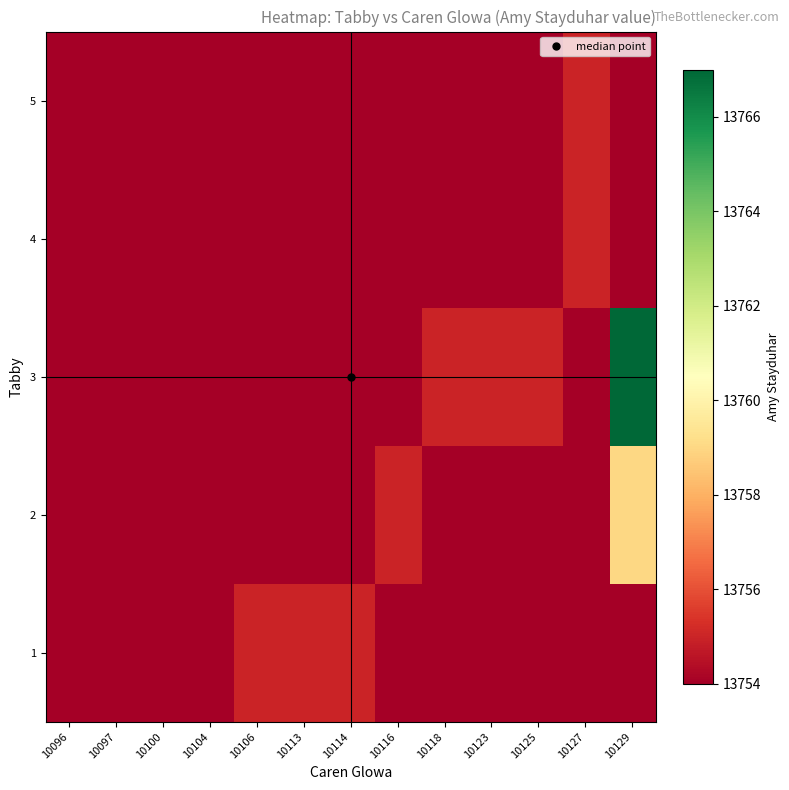

Reading left to right, extract all data points from this chart.

row_0: 10096=13754	10097=13754	10100=13754	10104=13754	10106=13755	10113=13755	10114=13755	10116=13754	10118=13754	10123=13754	10125=13754	10127=13754	10129=13754
row_1: 10096=13754	10097=13754	10100=13754	10104=13754	10106=13754	10113=13754	10114=13754	10116=13755	10118=13754	10123=13754	10125=13754	10127=13754	10129=13759
row_2: 10096=13754	10097=13754	10100=13754	10104=13754	10106=13754	10113=13754	10114=13754	10116=13754	10118=13755	10123=13755	10125=13755	10127=13754	10129=13767
row_3: 10096=13754	10097=13754	10100=13754	10104=13754	10106=13754	10113=13754	10114=13754	10116=13754	10118=13754	10123=13754	10125=13754	10127=13755	10129=13754
row_4: 10096=13754	10097=13754	10100=13754	10104=13754	10106=13754	10113=13754	10114=13754	10116=13754	10118=13754	10123=13754	10125=13754	10127=13755	10129=13754